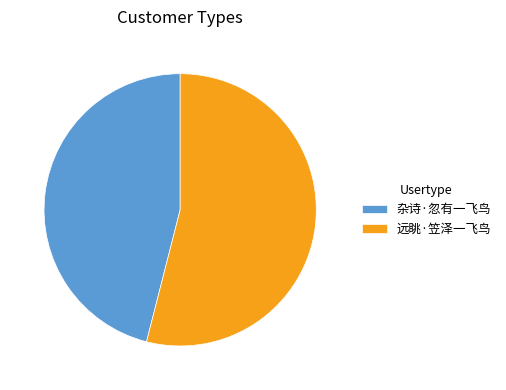

Is it true that 远眺·笠泽一飞鸟 is 54% of the pie?

True